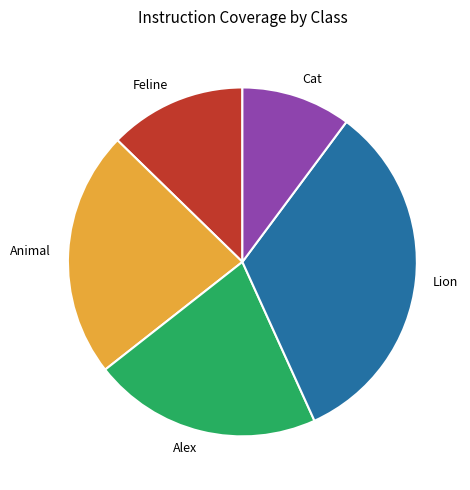

Is the sum of Animal and Feline greater than half?

No